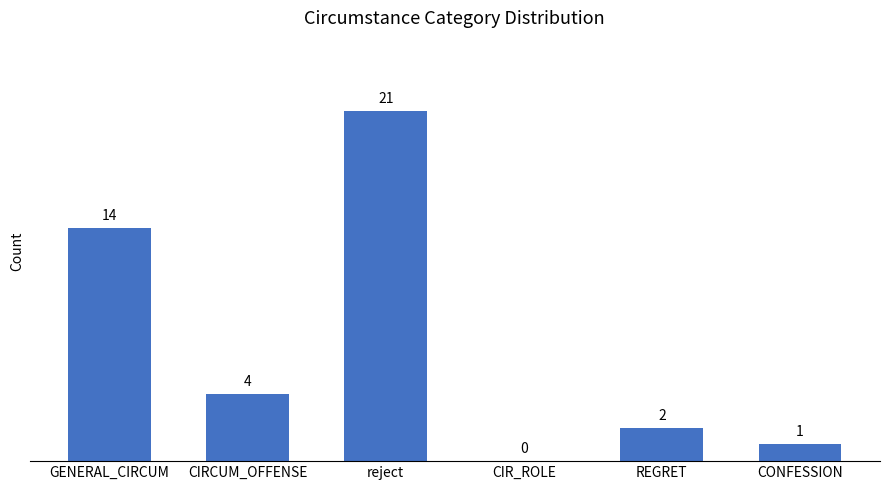

What is the maximum value shown in the chart?

21